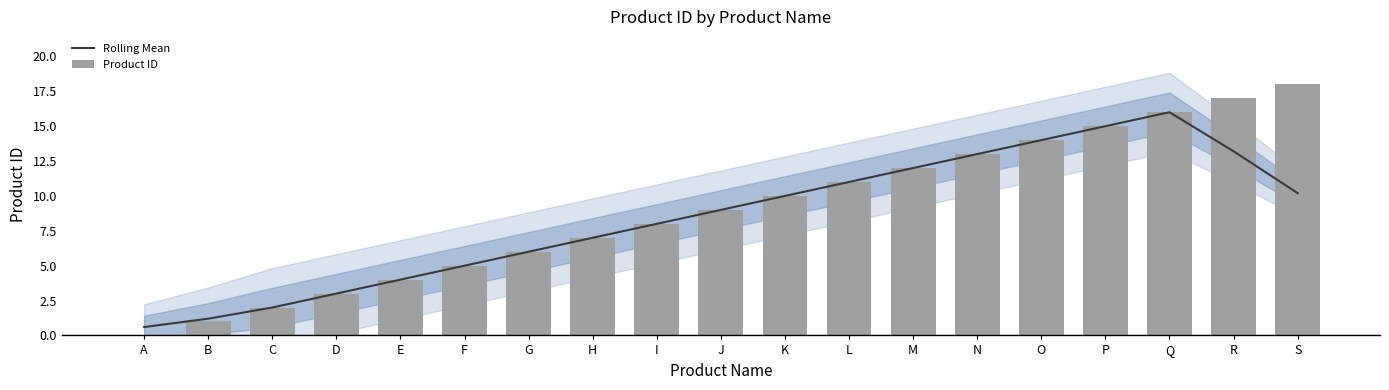

At which category is the sum across all series the highest?

Q